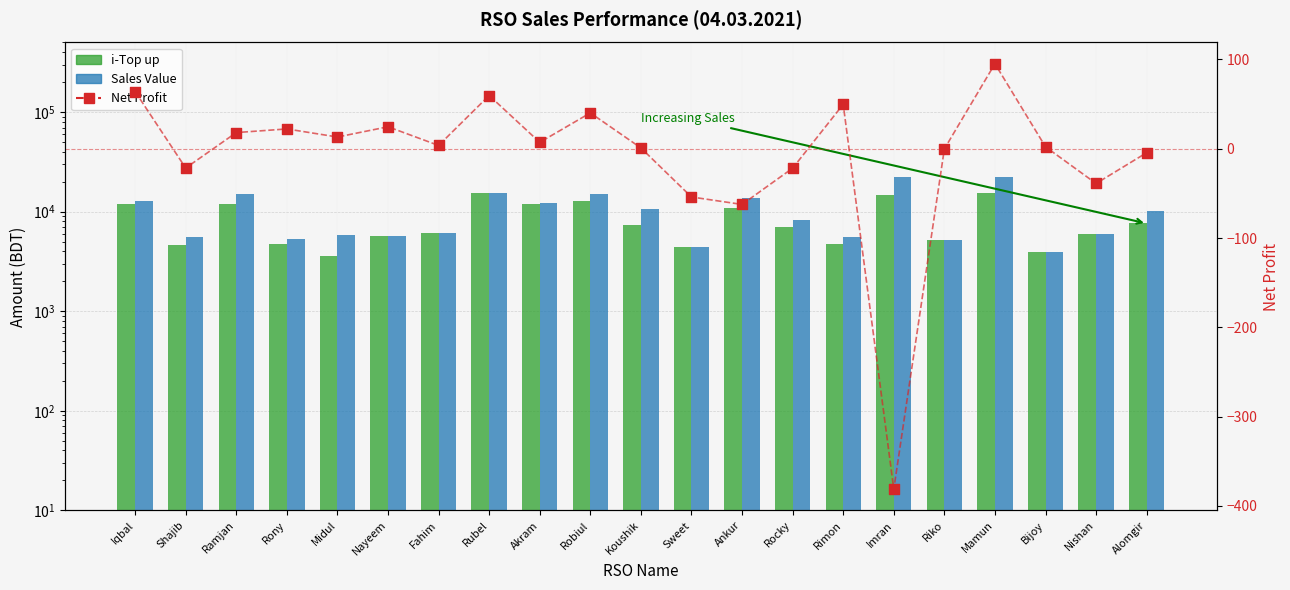

What are all the series names shown in the legend?

i-Top up, Sales Value, Net Profit